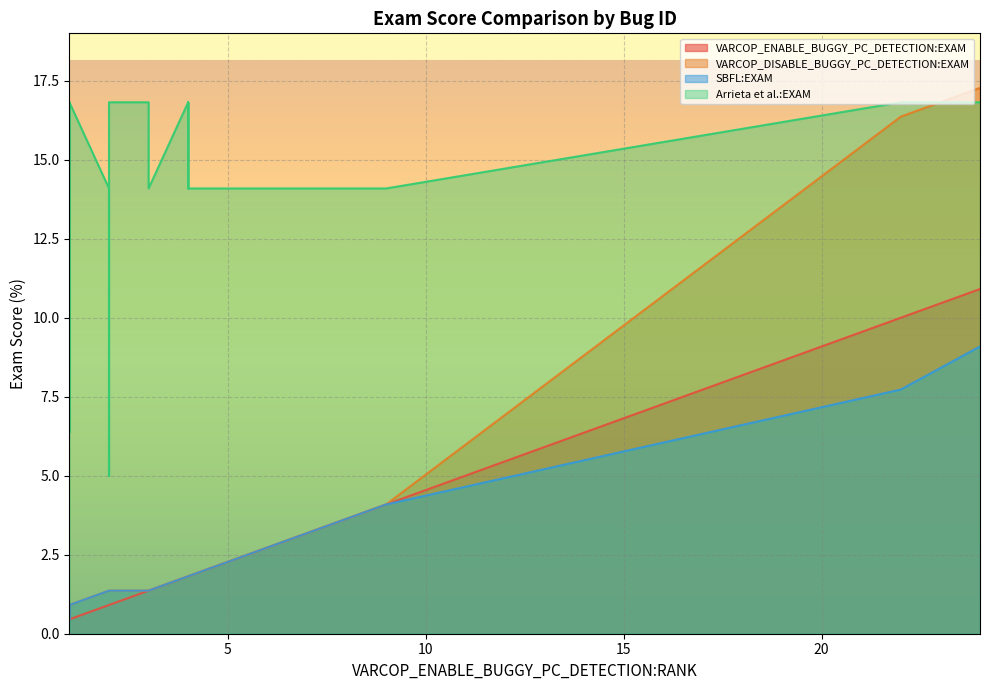

How many lines are shown in the chart?

4